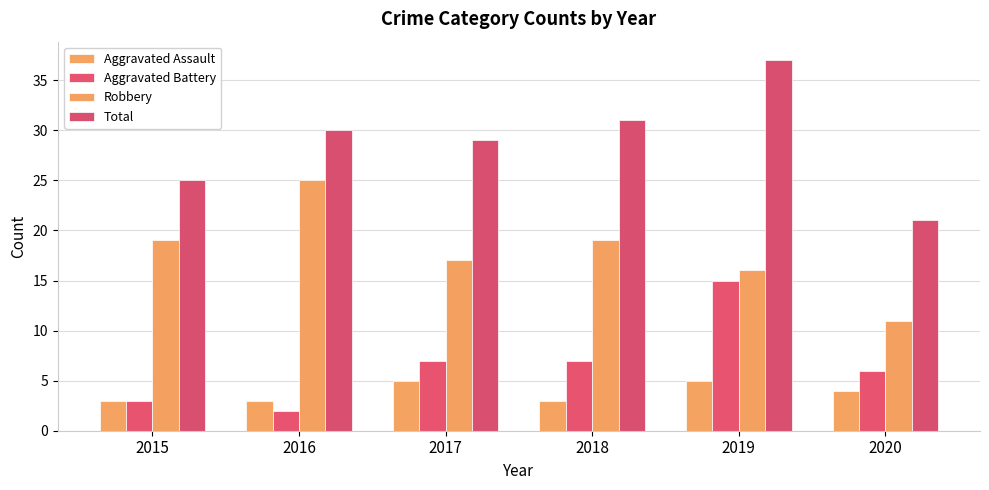

What are all the series names shown in the legend?

Aggravated Assault, Aggravated Battery, Robbery, Total